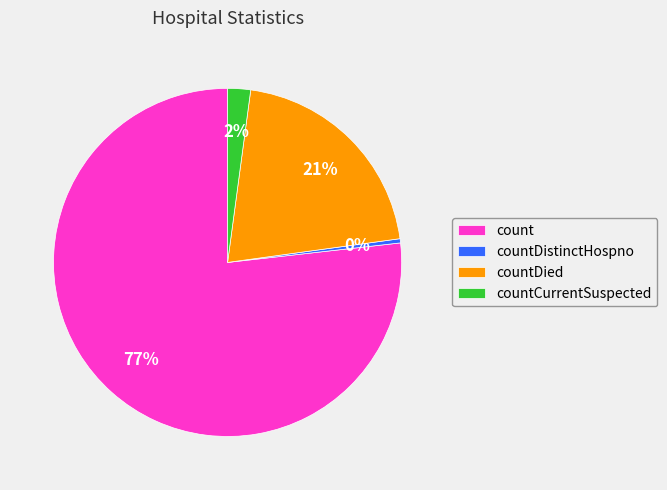

Count the number of slices in the pie.

4